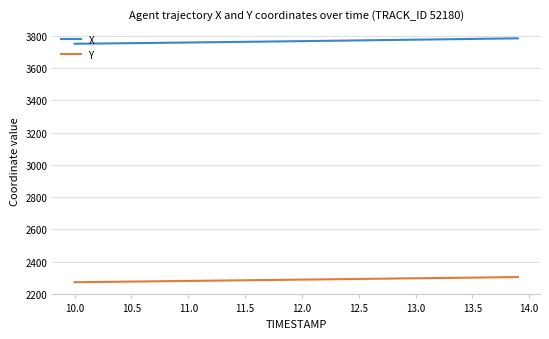

Which series has the largest total across all categories?

X